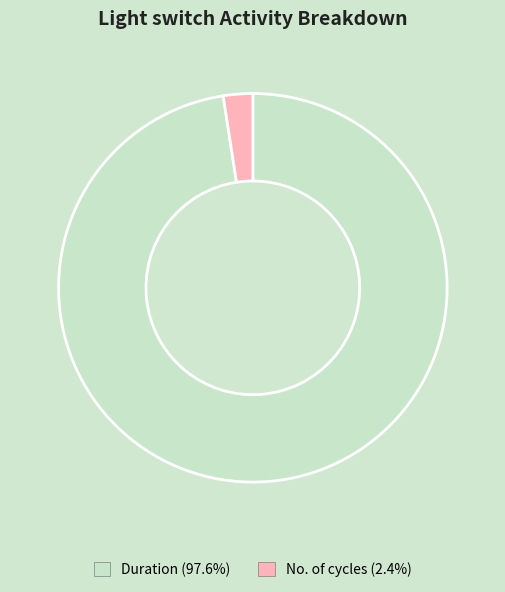

Count the number of slices in the pie.

2